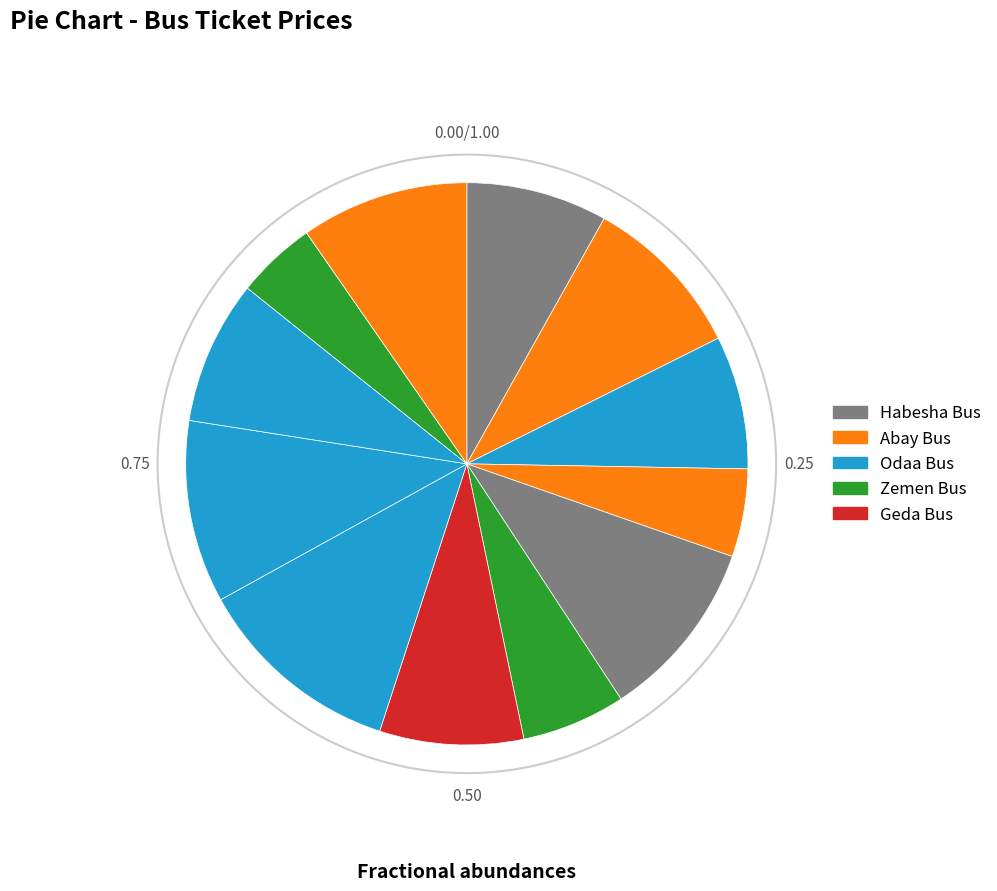

Combined, do Dilla and Hawassa account for over 50%?

No